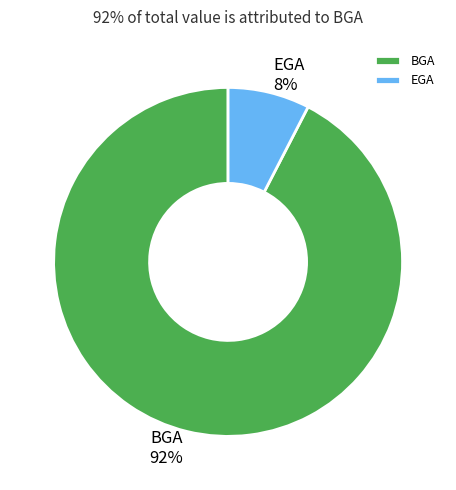

Does BGA account for over 50% of the chart?

Yes